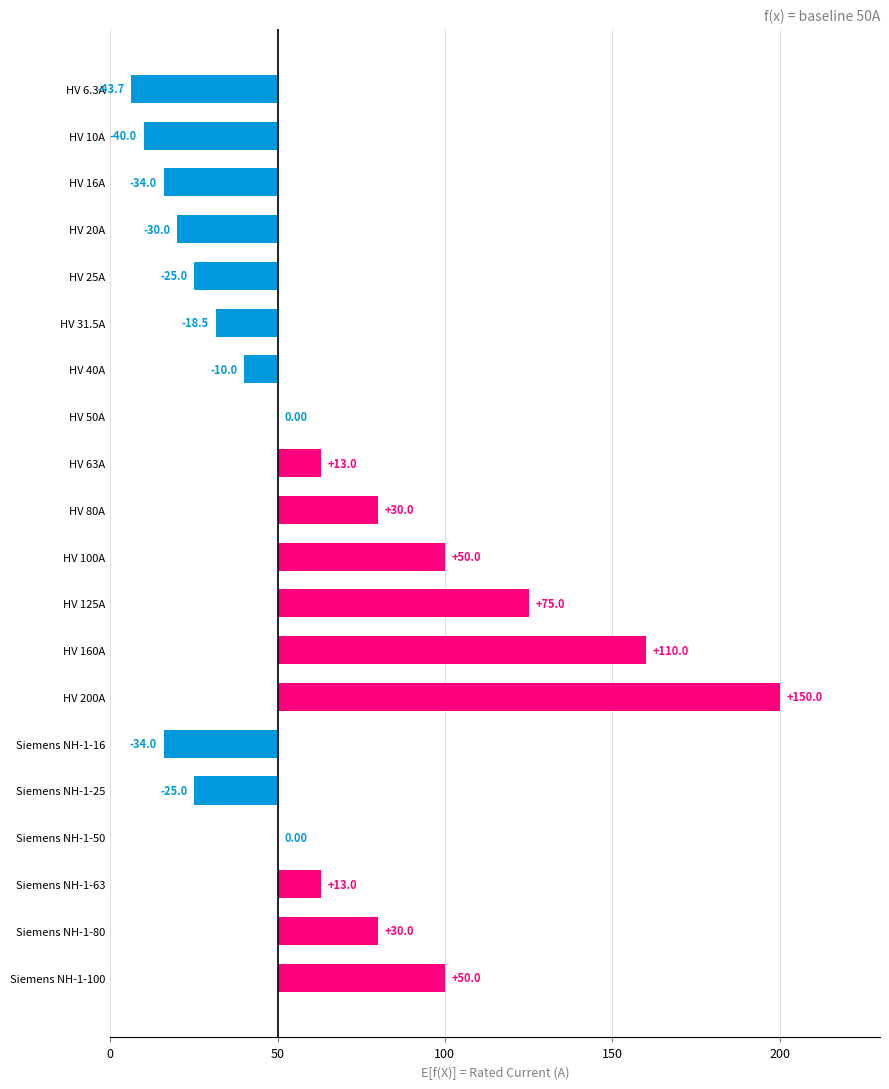

What is the value of the 14th bar from the left?

150.0